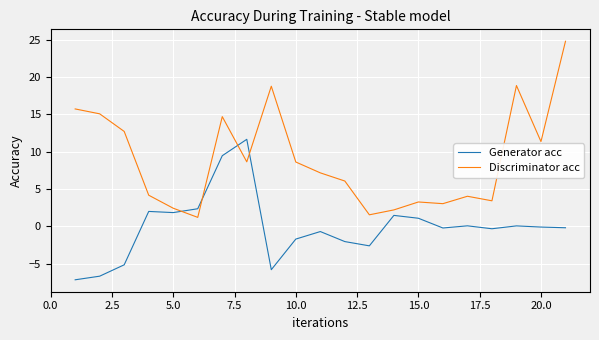

What is the difference between the second highest and second lowest values in the Generator acc series?

16.1